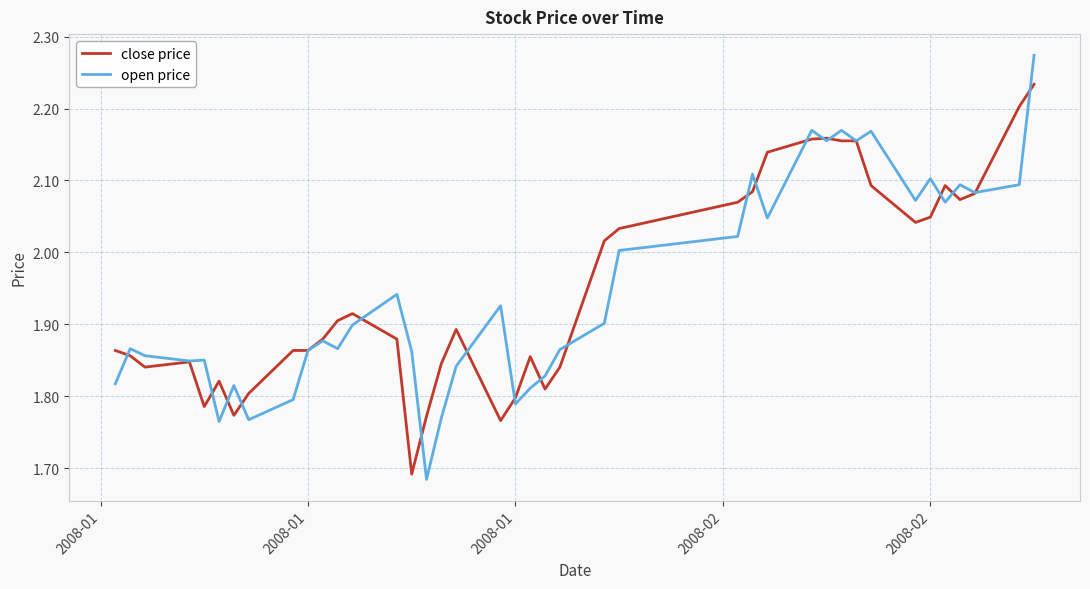

Rank the series by their maximum value, from highest to lowest.

open price, close price